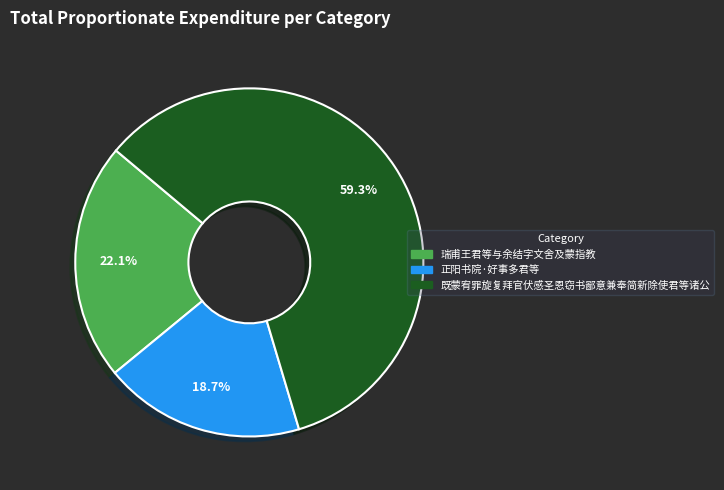

Approximately how many times larger is the value at 既蒙宥罪旋复拜官伏感圣恩窃书鄙意兼奉简新除使君等诸公 compared to 正阳书院·好事多君等?

3.2